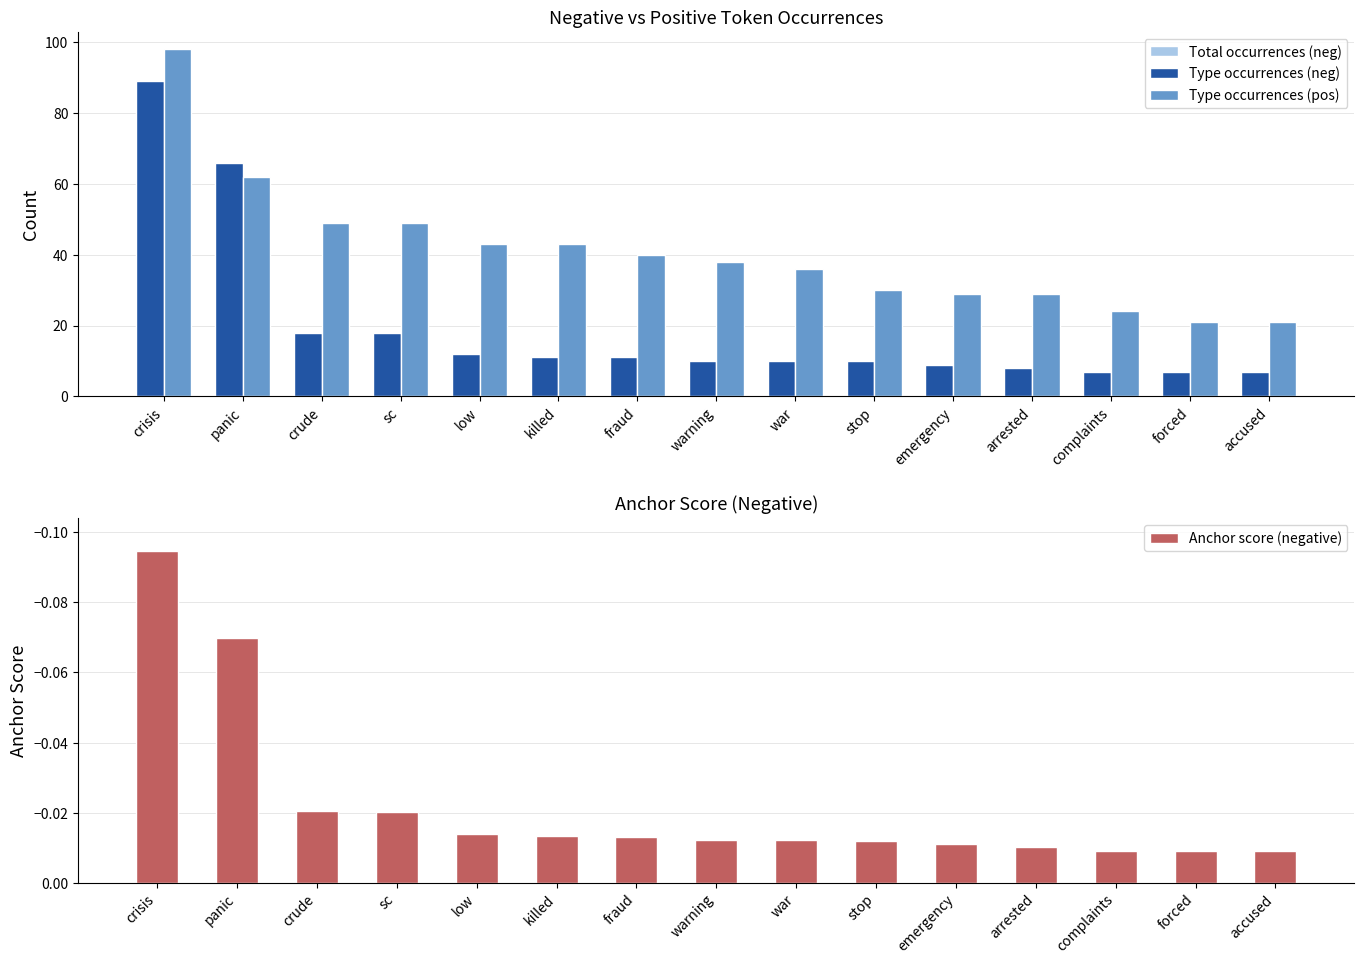

Between low and forced, which series saw the biggest shift?

Type occurrences (pos)